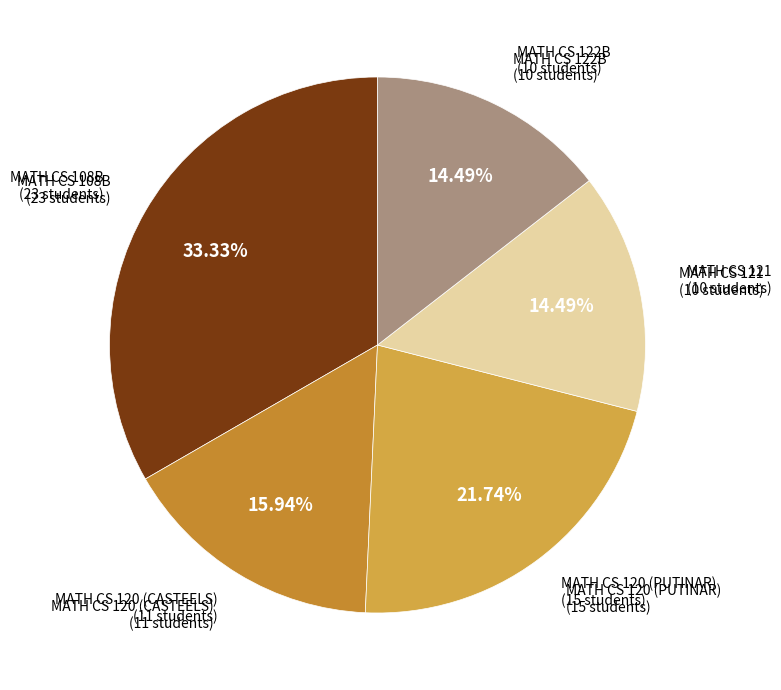

How many segments does this pie chart have?

5